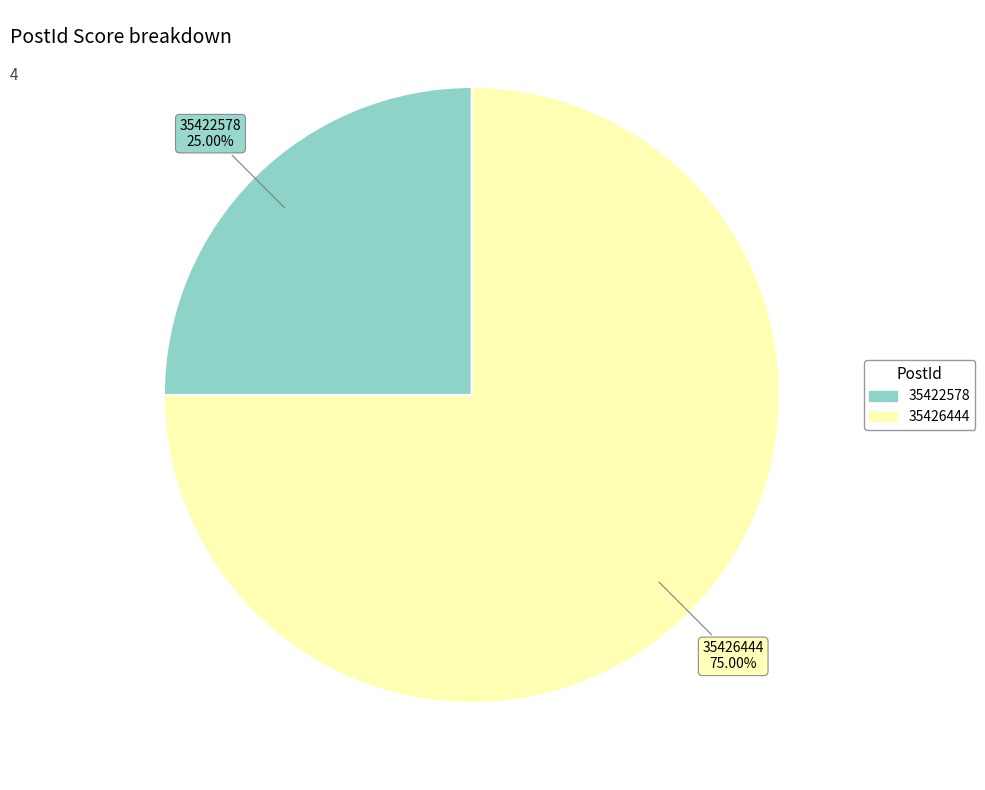

Which slice is the smallest?

35422578